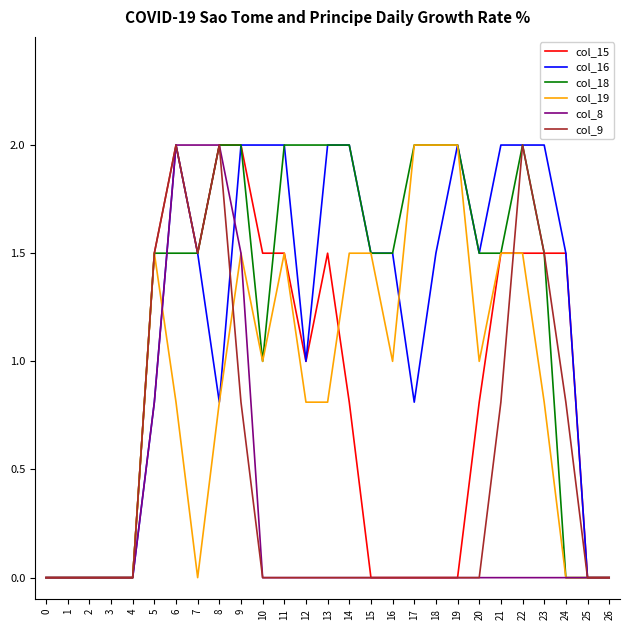

True or false: col_18 and col_15 cross at least once.

True